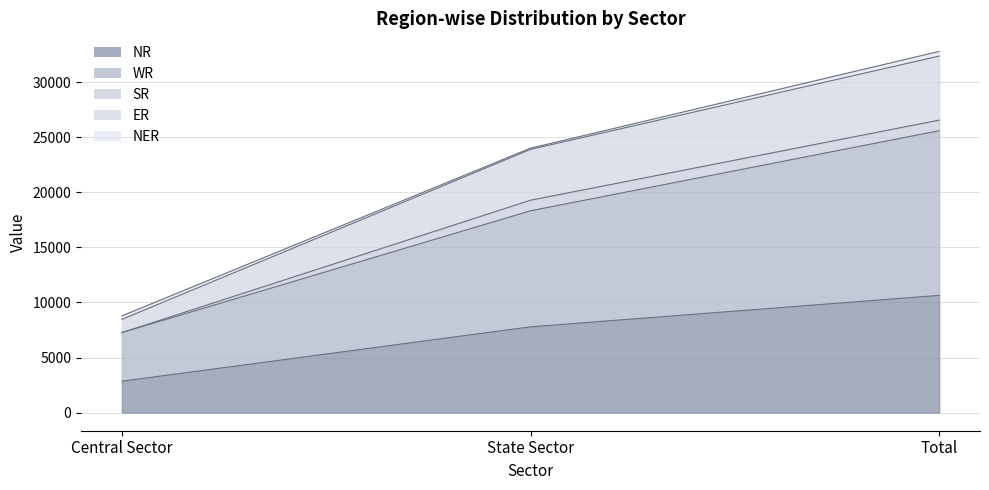

At which category is the sum across all series the highest?

Total